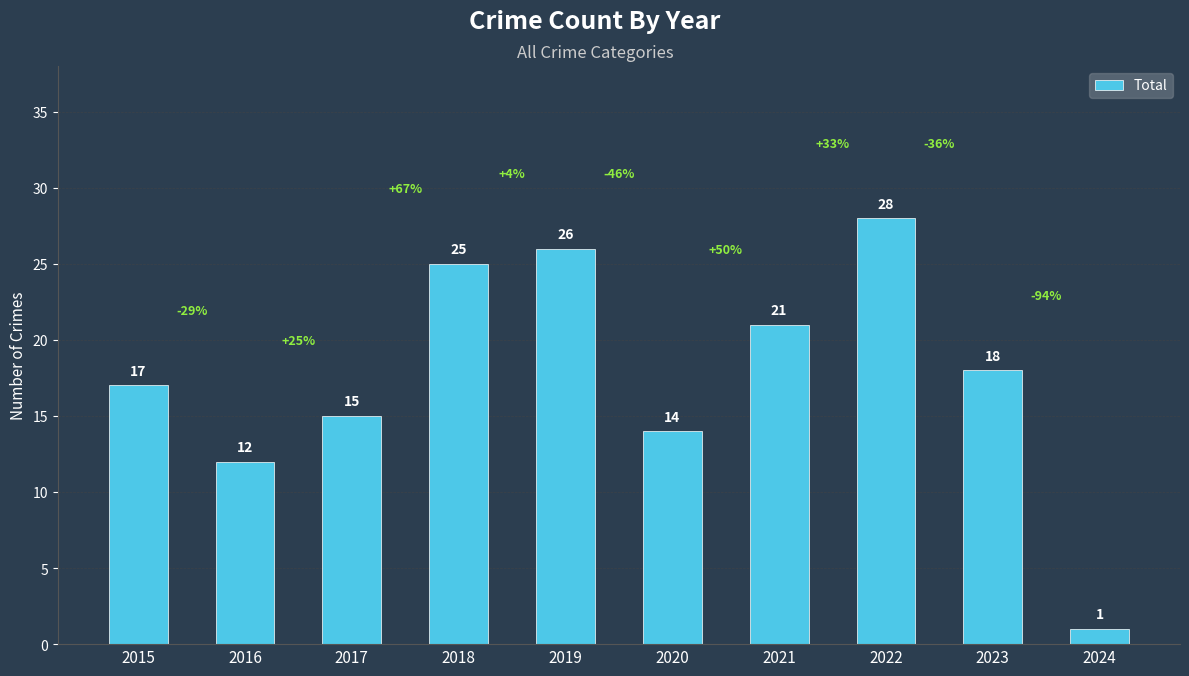

Rank the categories by value from highest to lowest.

2022, 2019, 2018, 2021, 2023, 2015, 2017, 2020, 2016, 2024